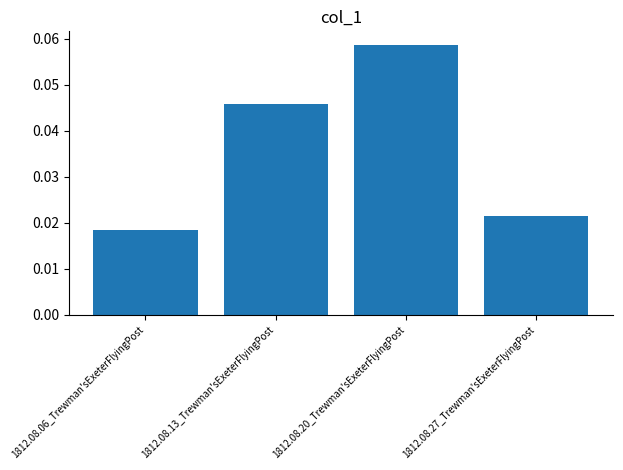

List the labels in order of value, smallest first.

1812.08.06_Trewman'sExeterFlyingPost, 1812.08.27_Trewman'sExeterFlyingPost, 1812.08.13_Trewman'sExeterFlyingPost, 1812.08.20_Trewman'sExeterFlyingPost